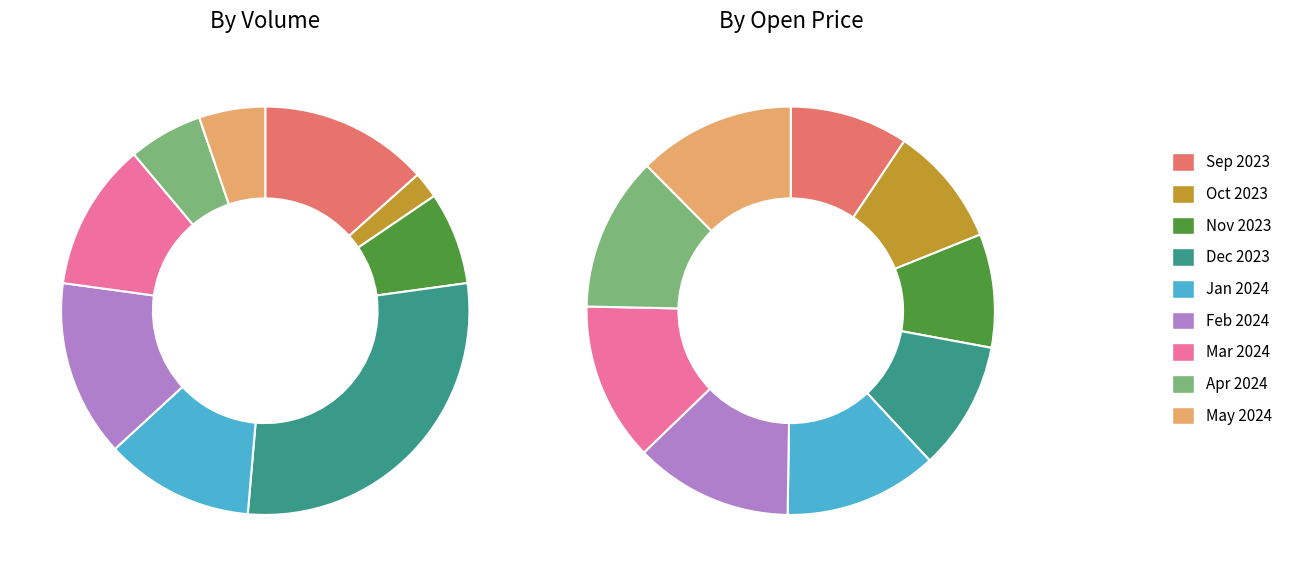

Is 2 the majority of the pie?

No